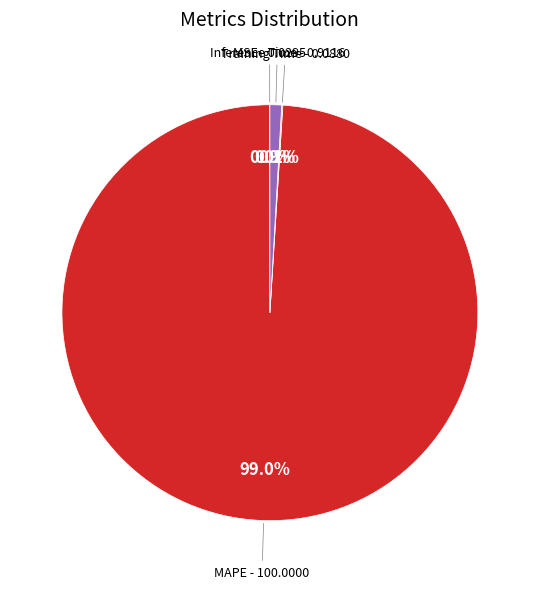

Does any single category account for the majority?

Yes